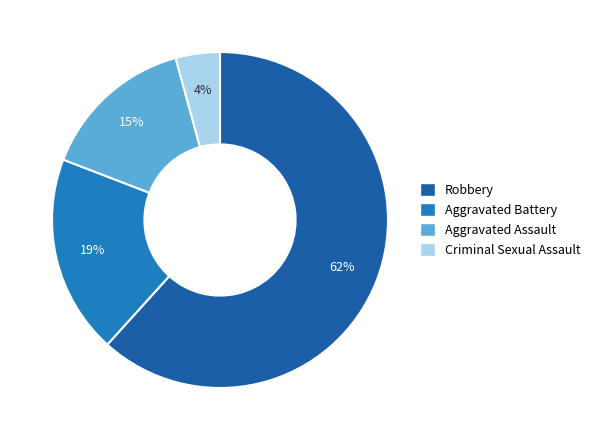

Which has a higher value, Robbery or Aggravated Assault?

Robbery